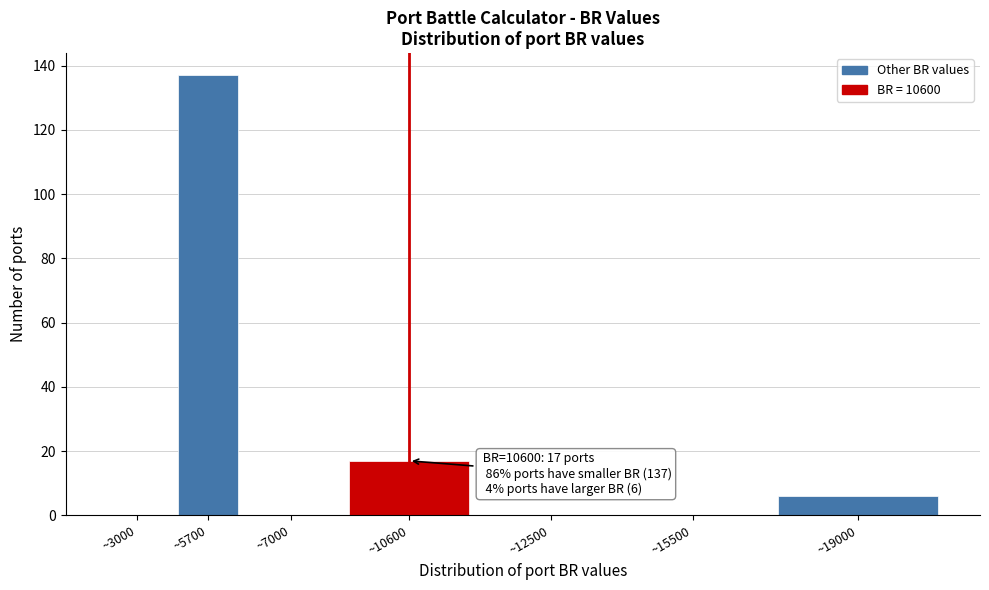

Reading left to right, list all the values displayed in this chart.

~3000=0	~5700=137	~7000=0	~10600=17	~12500=0	~15500=0	~19000=6